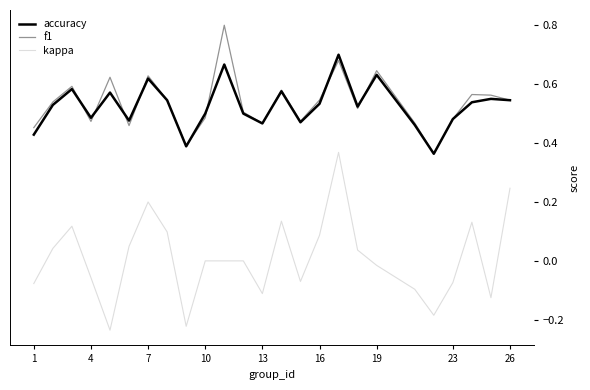

Which series has the largest range (max minus min)?

kappa